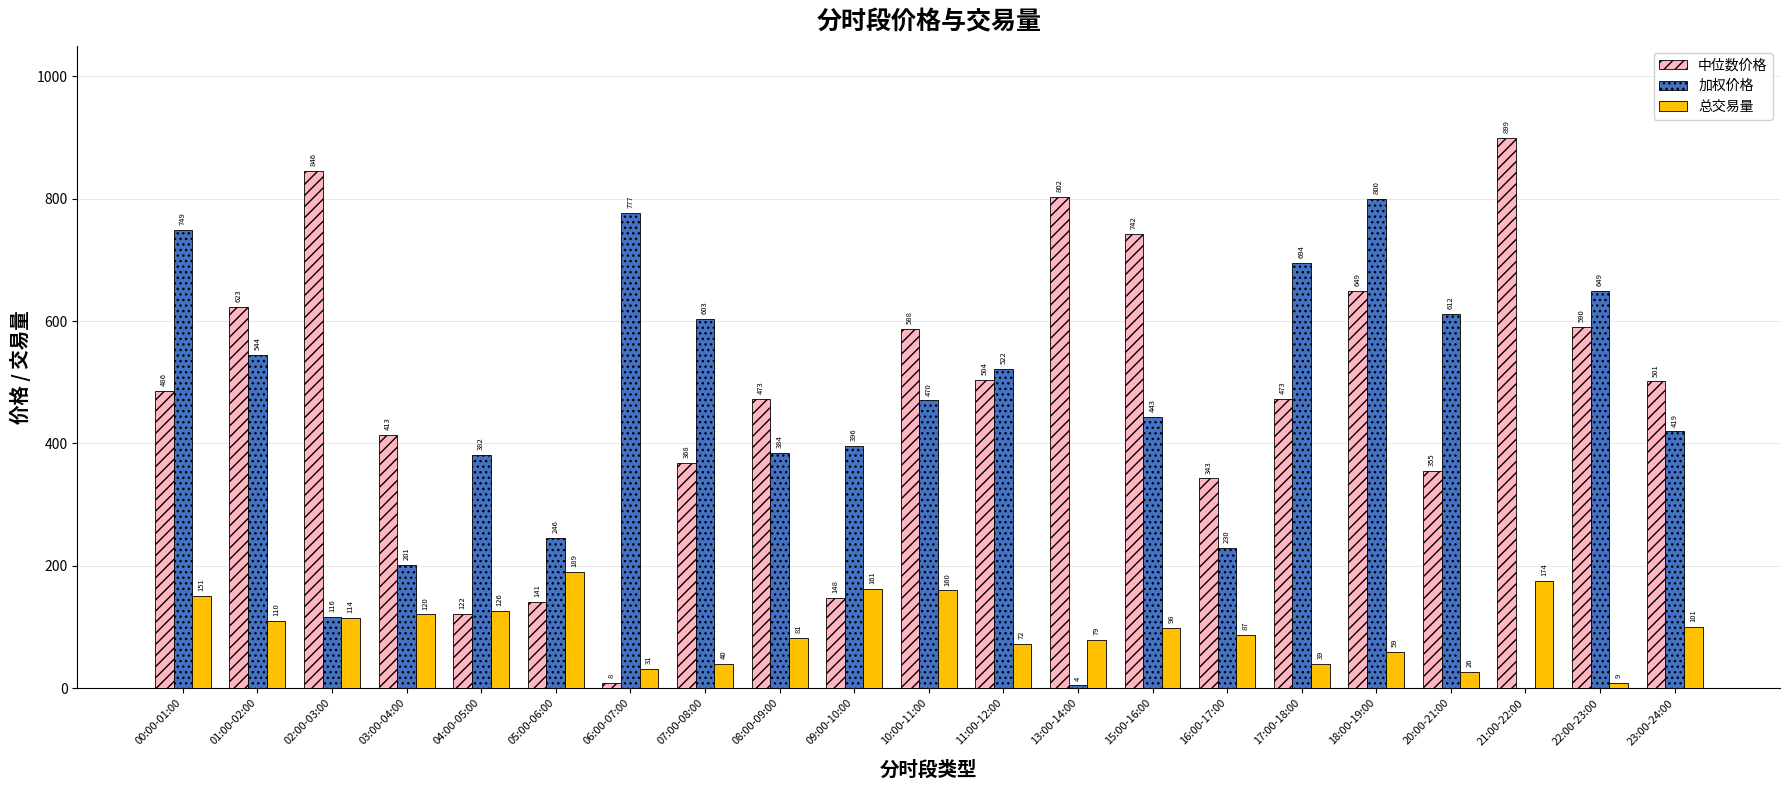

What are all the series names shown in the legend?

中位数价格, 加权价格, 总交易量